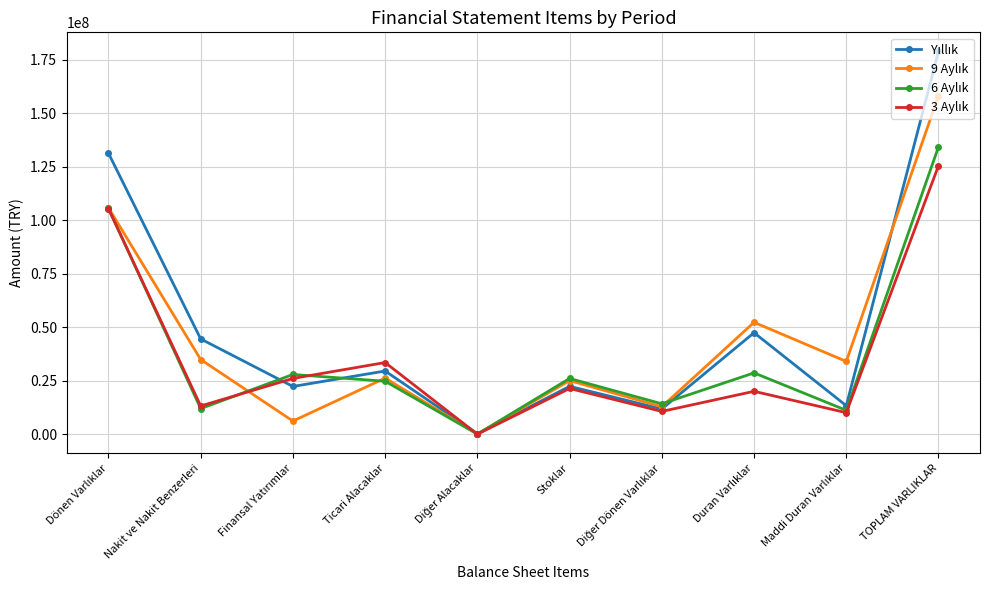

What is the maximum value shown in the chart?

178965365